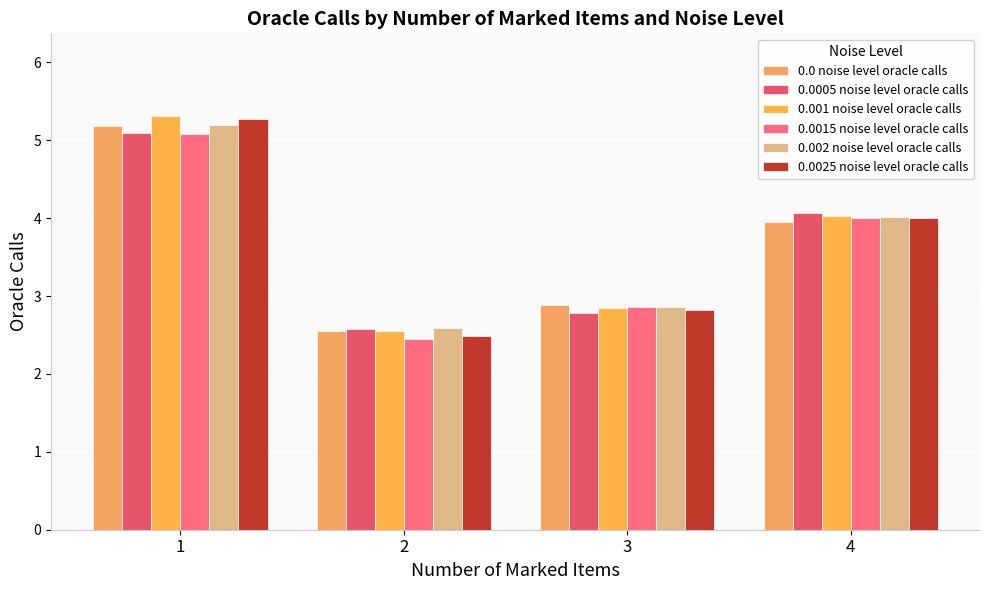

How many data points in 0.002 noise level oracle calls are less than 4?

2